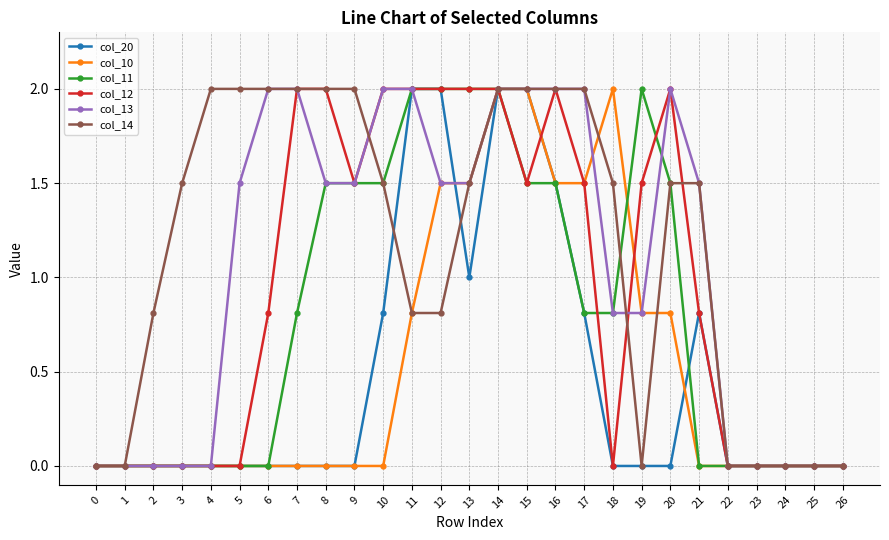

Does the chart display data point markers on the line(s)?

Yes